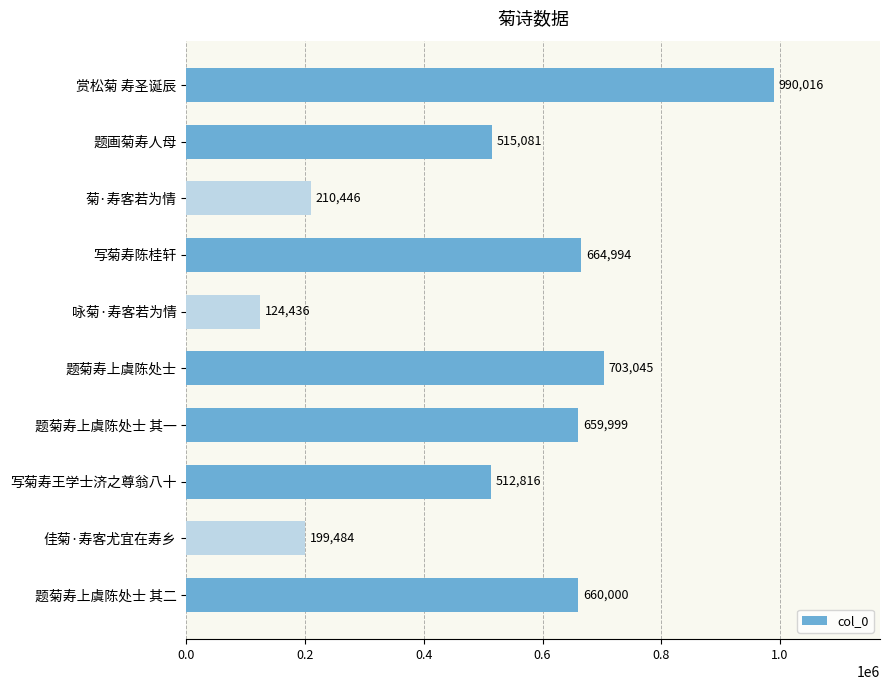

What is the difference between the maximum and minimum values?

865580